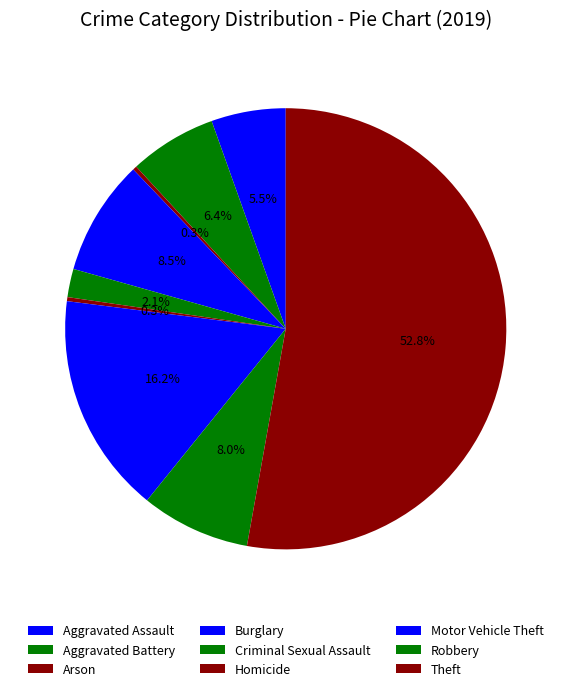

How many segments does this pie chart have?

9